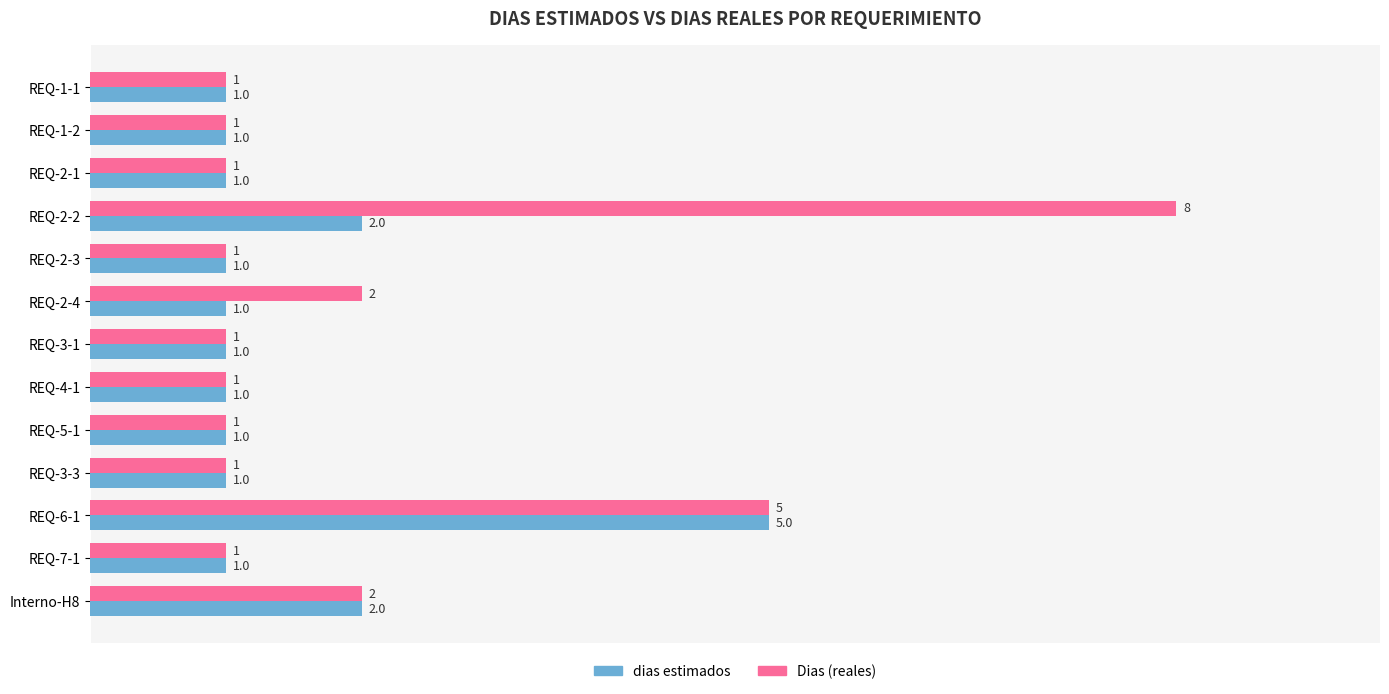

How many distinct data groups are displayed?

2